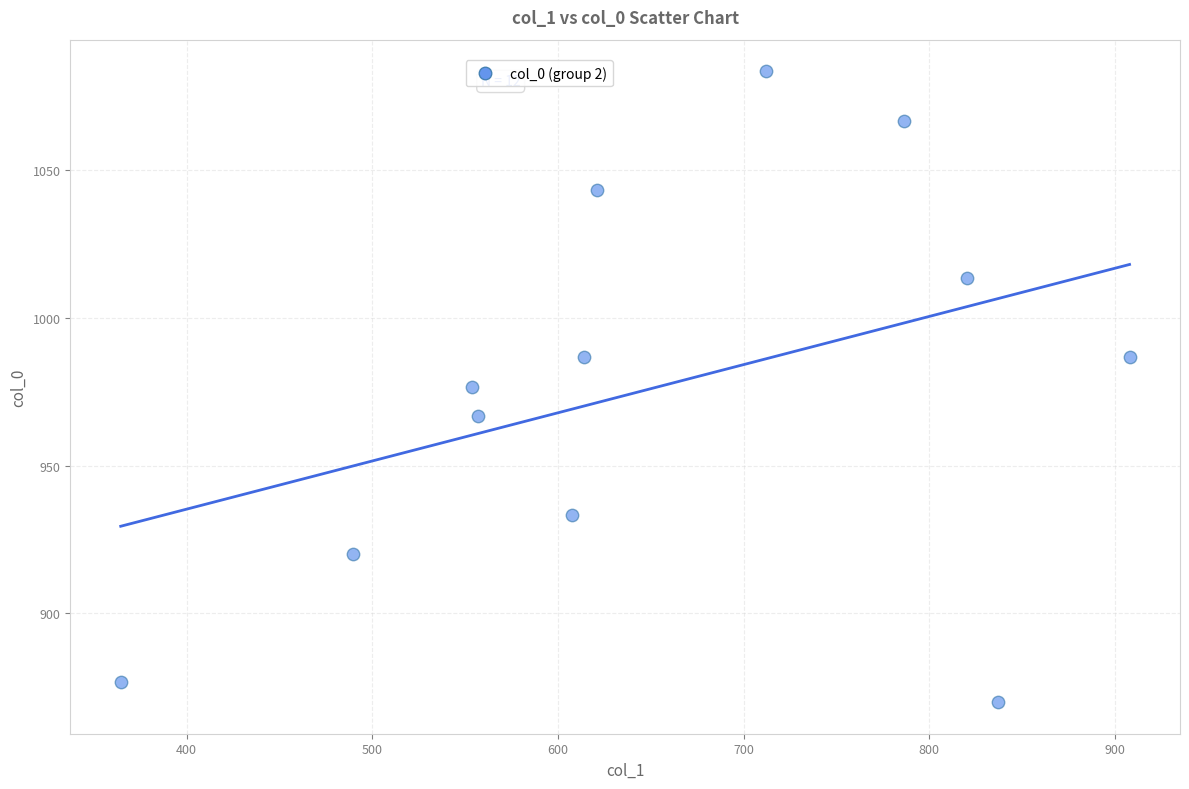

What is the range of Y values (max minus min)?

213.3